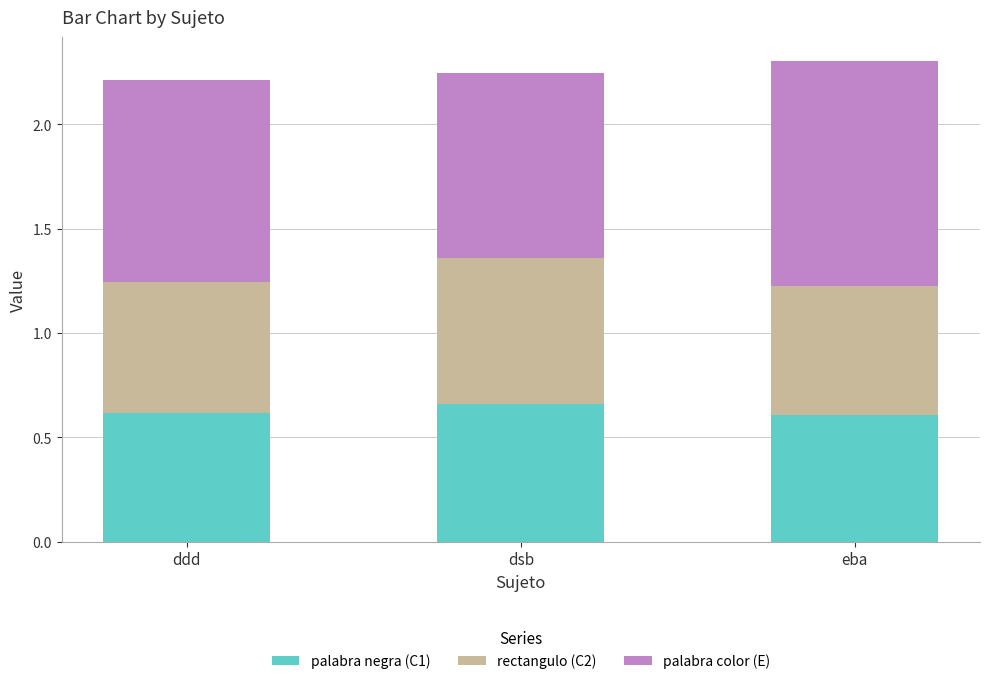

How many palabra negra (C1) values are between 0 and 1?

3